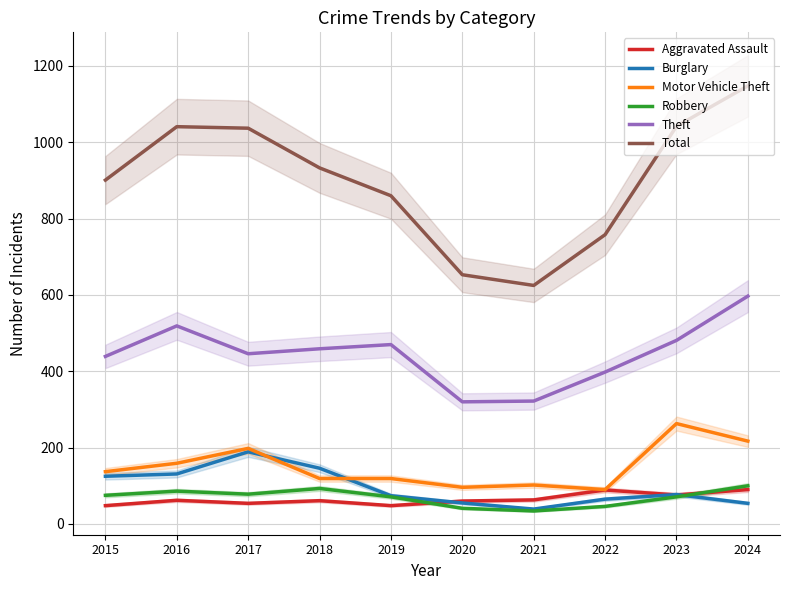

Reading left to right, extract all data points from this chart.

Aggravated Assault: 48	62	54	61	48	60	63	89	76	90
Burglary: 125	131	189	146	74	55	39	65	77	54
Motor Vehicle Theft: 137	159	198	119	119	96	102	90	263	217
Robbery: 75	86	78	93	71	41	34	46	71	100
Theft: 439	519	446	459	470	320	322	398	481	597
Total: 901	1041	1037	933	860	653	625	758	1042	1148